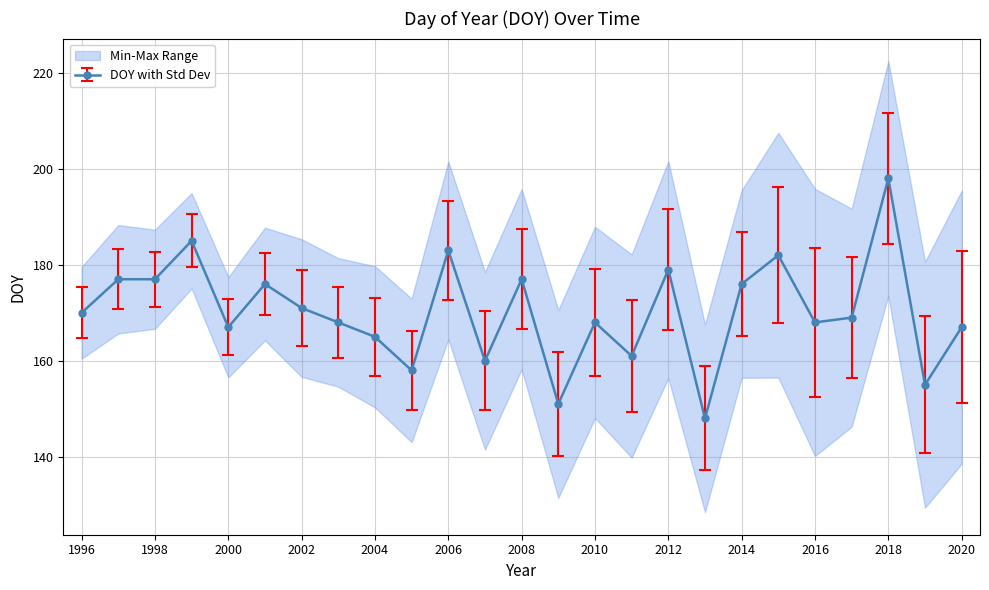

Where does the data first go above 169?

1996